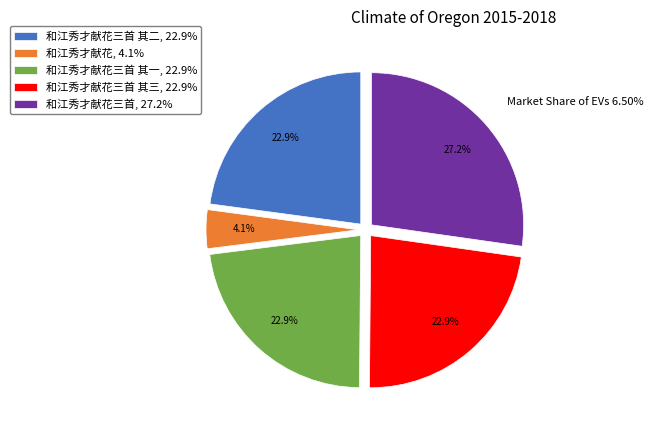

What percentage do 和江秀才献花三首 其一, 22.9% and 和江秀才献花三首 其三, 22.9% together represent?

45.8%